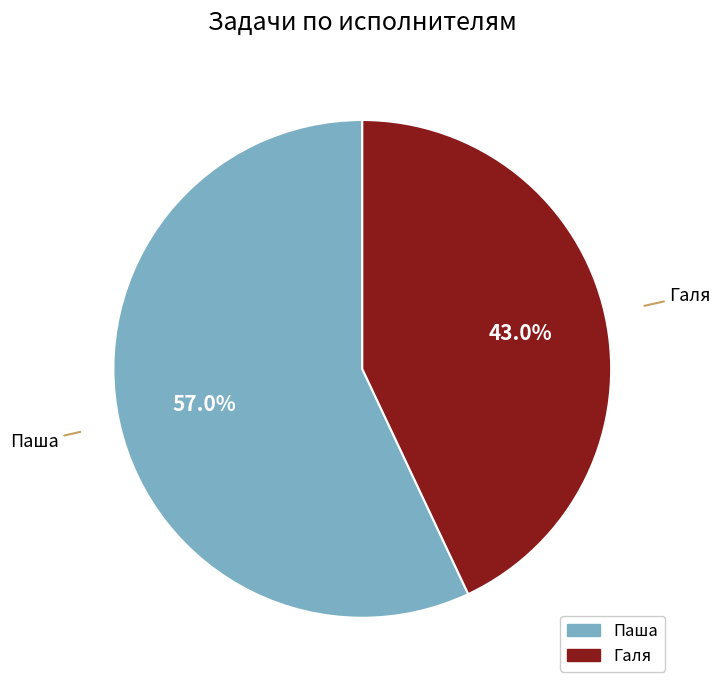

What is the largest slice in the pie chart?

Паша